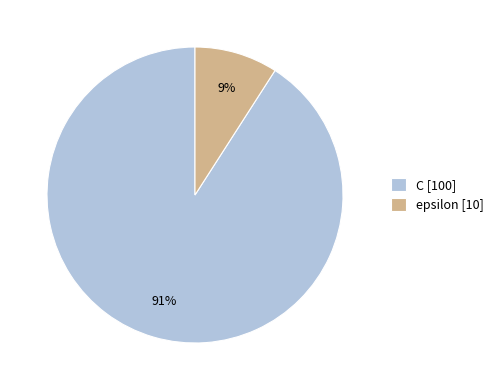

Between C and epsilon, which is larger?

C